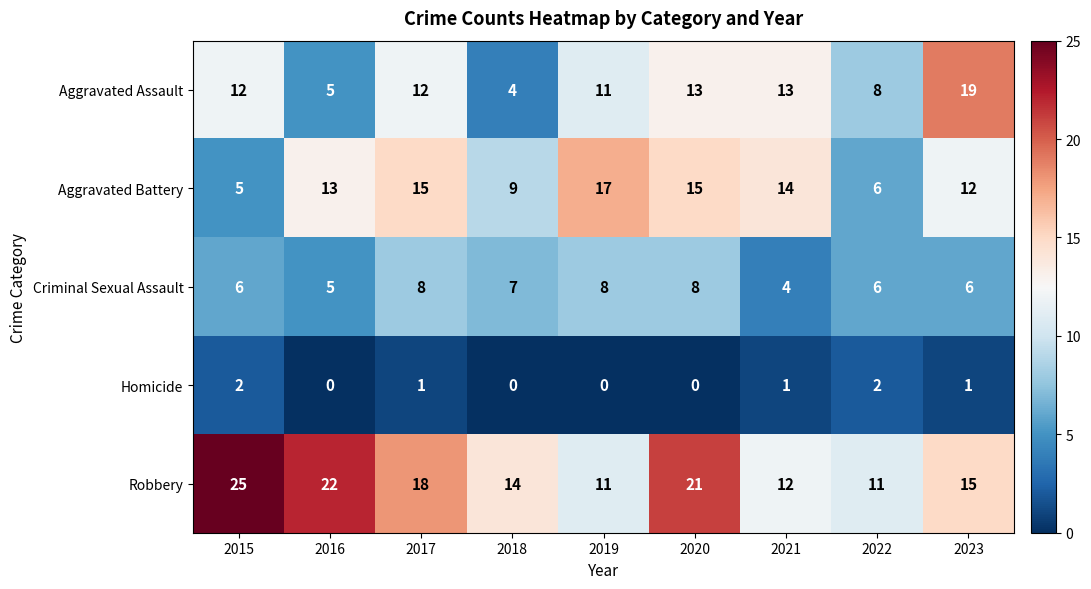

Which series has the widest spread of values?

Aggravated Assault